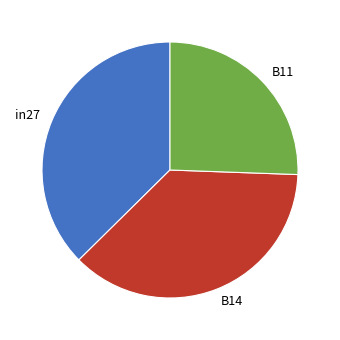

What is the smallest slice in the pie chart?

B11